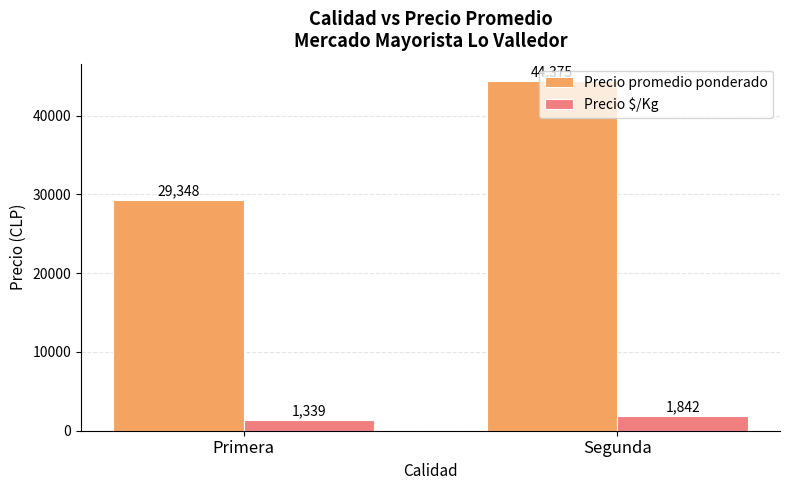

What is the average value of the Precio promedio ponderado series?

36862